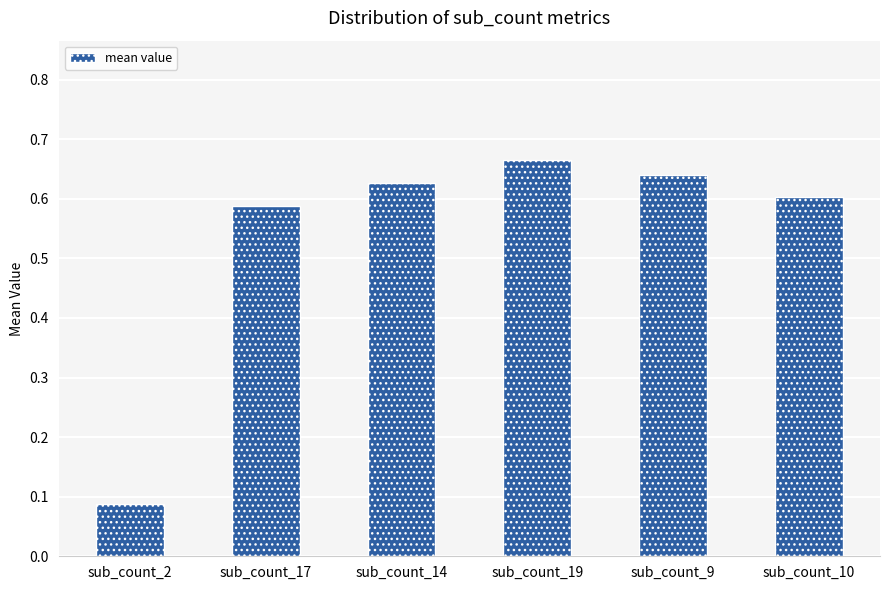

Does the chart contain any negative values?

No